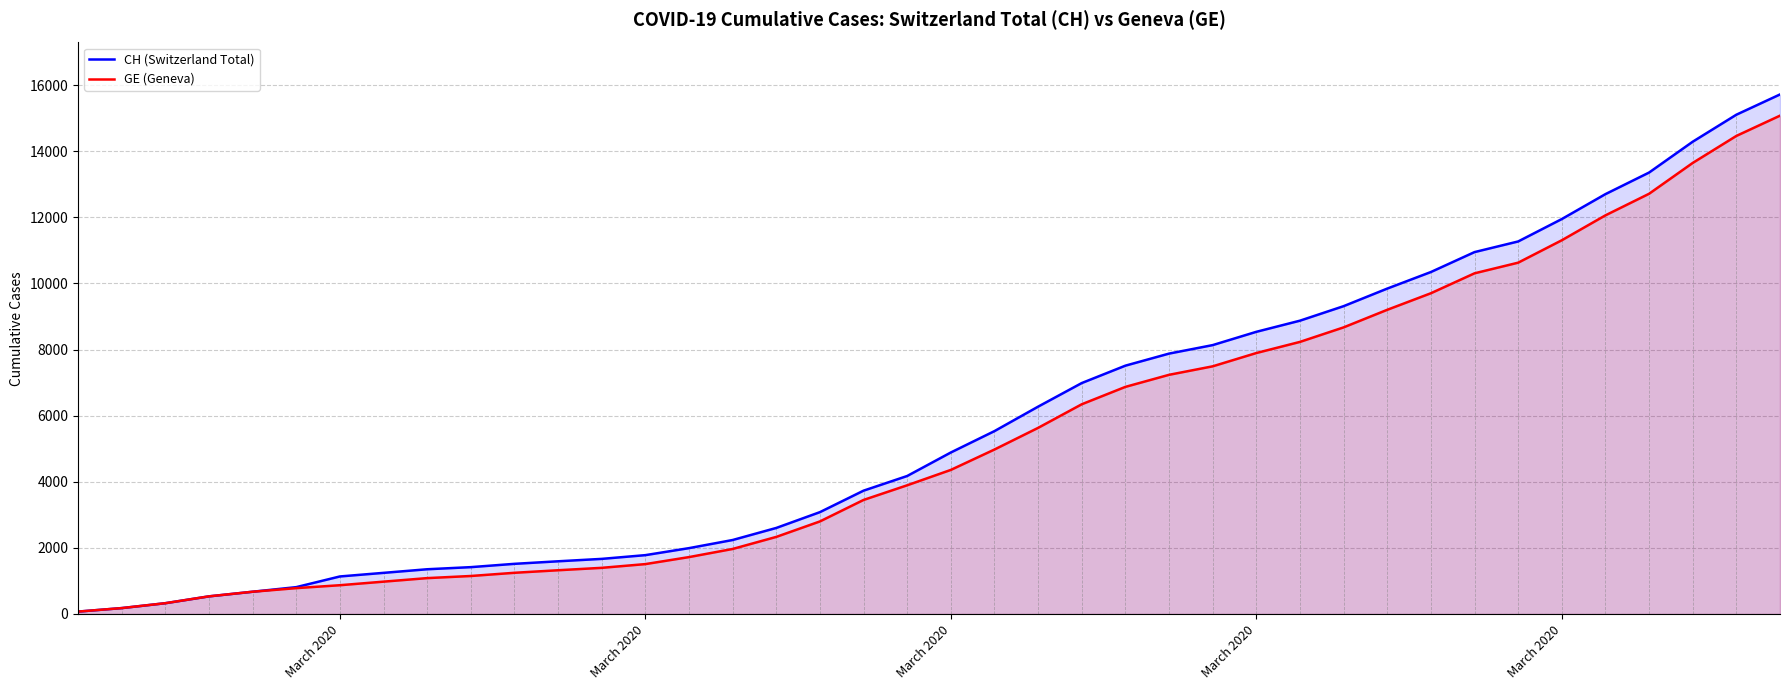

How many lines are shown in the chart?

2